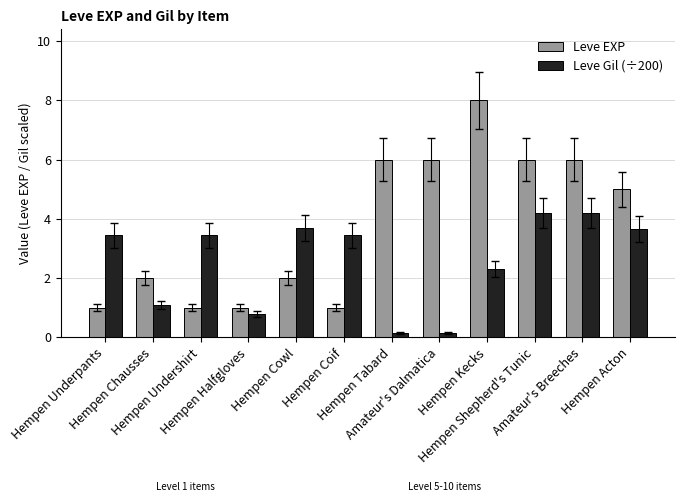

What is the greatest value displayed?

8.0